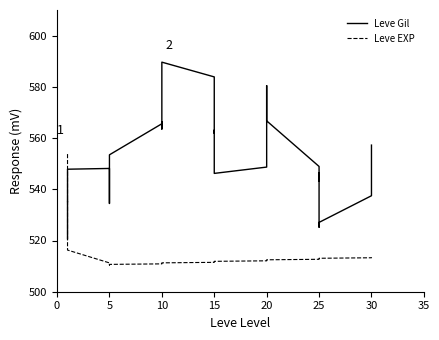

What is the difference between the maximum and second lowest values in the Leve EXP series?

43.3